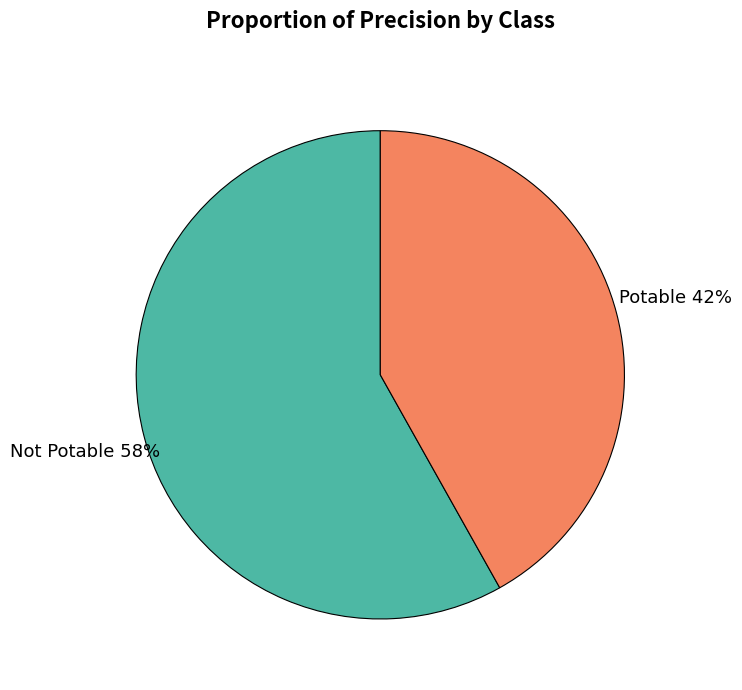

Is there a majority slice in this chart?

Yes